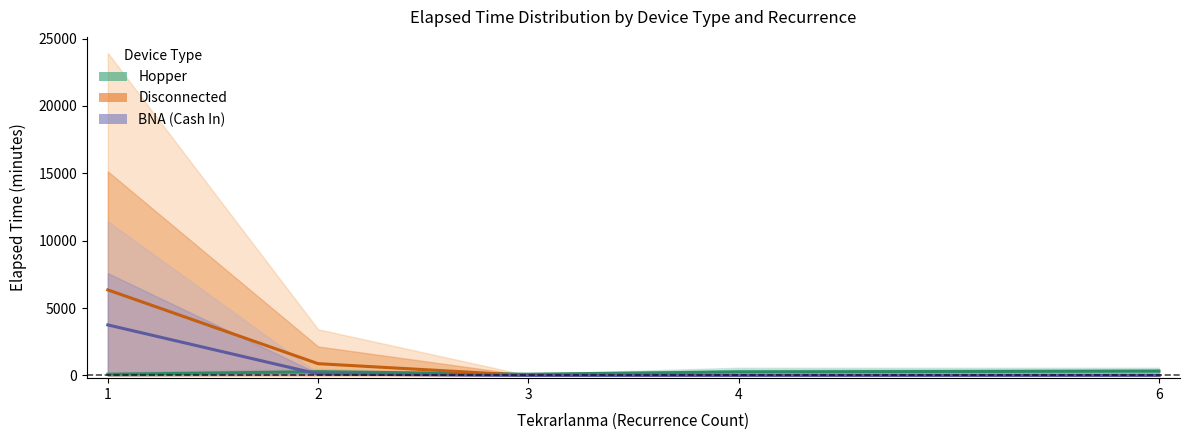

At which label does Disconnected reach its peak?

1